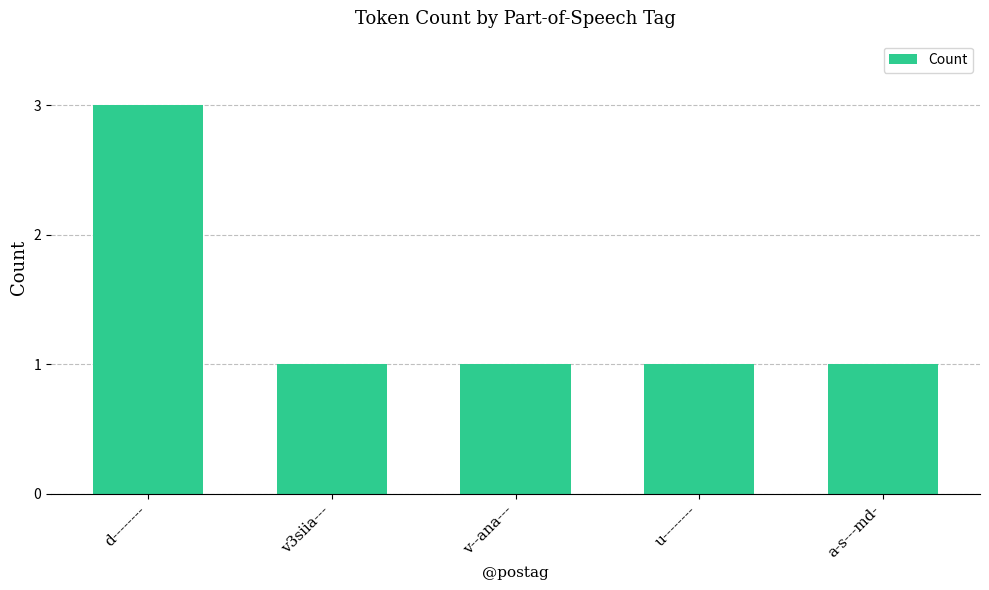

What value does the data have at d--------?

3